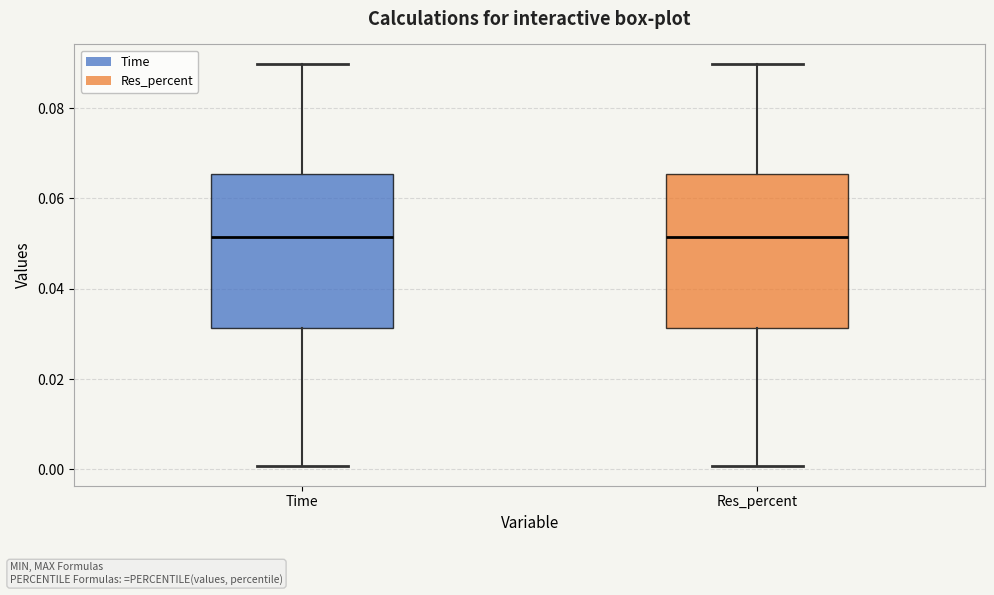

Where is the lower edge of the box for Res_percent on the y-axis? The values are not printed on the chart, so give them approximately, as read against the axis.

0.032